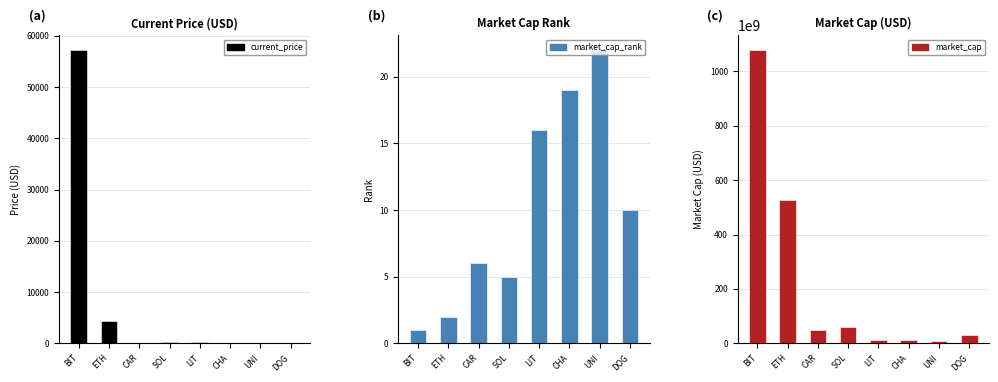

What is the sum of the market_cap_rank values at ETH and CHA?

21